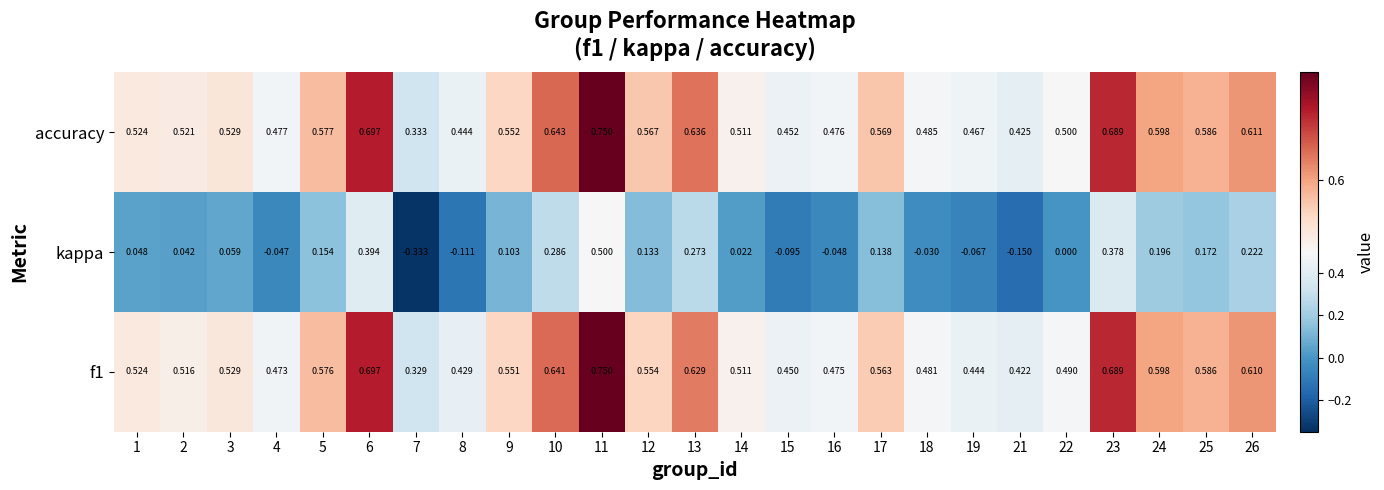

Is the value of kappa at 10 greater than the value of accuracy at 5?

No